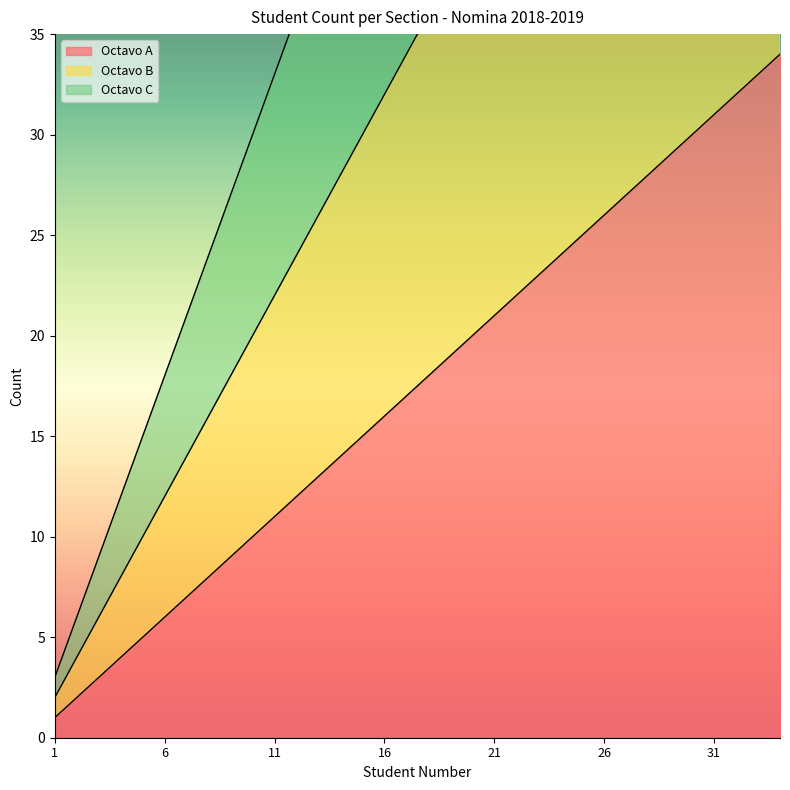

Reading left to right, extract all data points from this chart.

Octavo A: 1	2	3	4	5	6	7	8	9	10	11	12	13	14	15	16	17	18	19	20	21	22	23	24	25	26	27	28	29	30	31	32	33	34
Octavo B: 2	4	6	8	10	12	14	16	18	20	22	24	26	28	30	32	34	36	38	40	42	44	46	48	50	52	54	56	58	60	62	64	66	68
Octavo C: 3	6	9	12	15	18	21	24	27	30	33	36	39	42	45	48	51	54	57	60	63	66	69	72	75	78	81	84	87	90	93	96	99	102